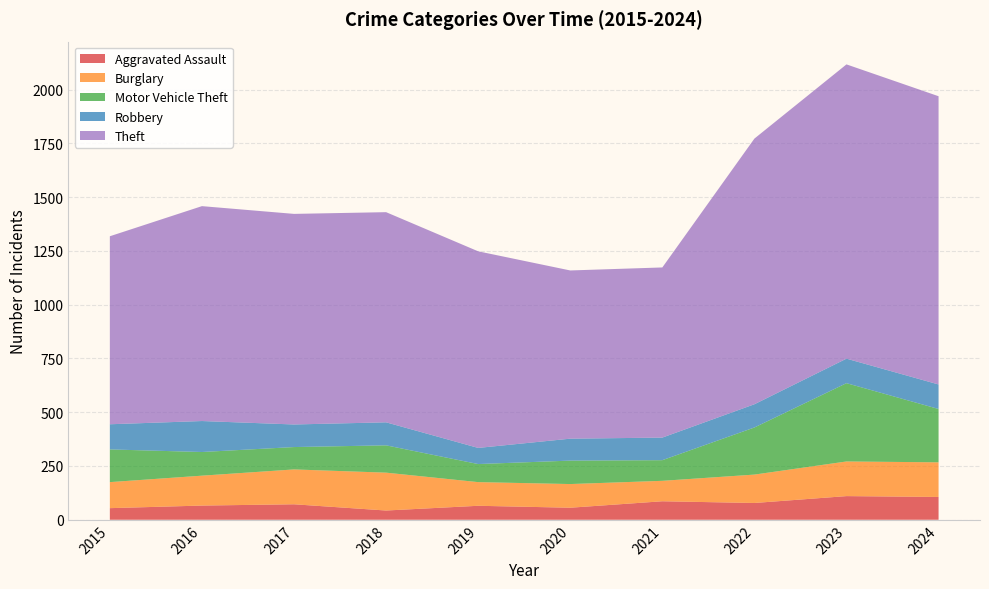

Reading left to right, what are all the values shown in this chart?

Aggravated Assault: 2015=54	2016=66	2017=72	2018=43	2019=65	2020=56	2021=86	2022=78	2023=110	2024=106
Burglary: 2015=121	2016=139	2017=162	2018=176	2019=110	2020=110	2021=95	2022=132	2023=161	2024=161
Motor Vehicle Theft: 2015=152	2016=110	2017=104	2018=127	2019=84	2020=109	2021=96	2022=219	2023=364	2024=248
Robbery: 2015=117	2016=144	2017=105	2018=107	2019=75	2020=102	2021=105	2022=108	2023=114	2024=114
Theft: 2015=874	2016=999	2017=979	2018=977	2019=914	2020=782	2021=791	2022=1235	2023=1368	2024=1340